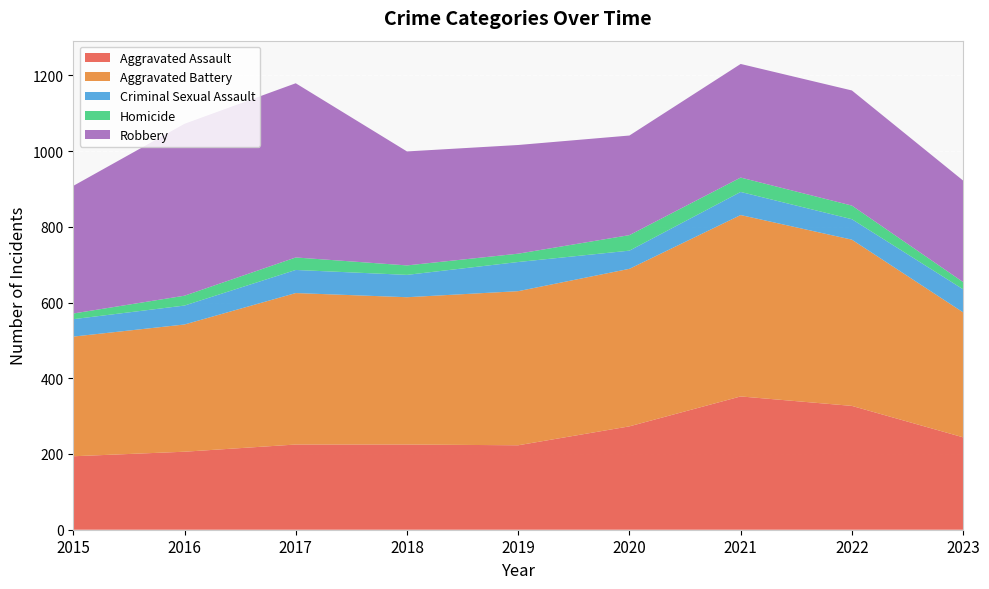

Reading right to left, what are all the values shown in this chart?

Aggravated Assault: 2023=244	2022=327	2021=352	2020=273	2019=223	2018=225	2017=225	2016=206	2015=194
Aggravated Battery: 2023=330	2022=439	2021=479	2020=416	2019=407	2018=389	2017=400	2016=336	2015=316
Criminal Sexual Assault: 2023=61	2022=54	2021=61	2020=48	2019=77	2018=59	2017=61	2016=50	2015=46
Homicide: 2023=19	2022=36	2021=38	2020=41	2019=22	2018=25	2017=33	2016=26	2015=15
Robbery: 2023=268	2022=304	2021=300	2020=263	2019=287	2018=301	2017=460	2016=454	2015=337